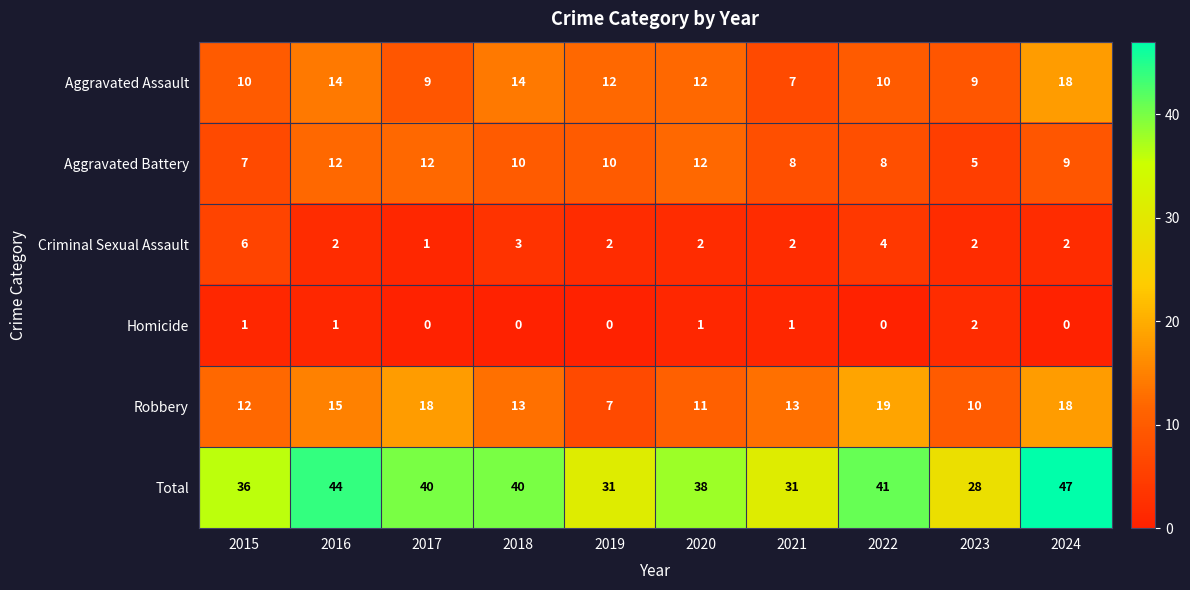

At how many categories does at least one series exceed 34?

7